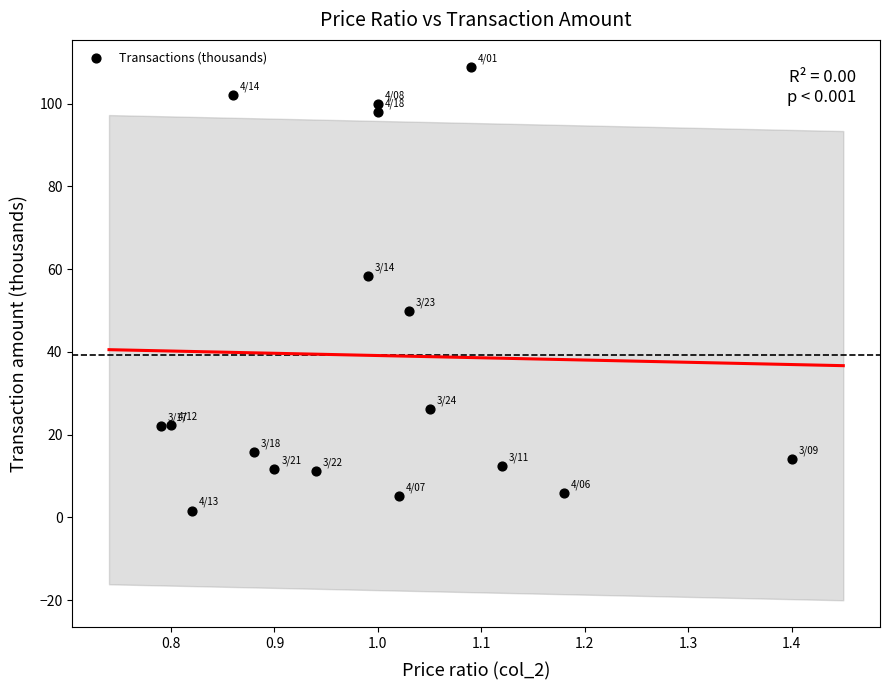

What is the range of X values (max minus min)?

0.6